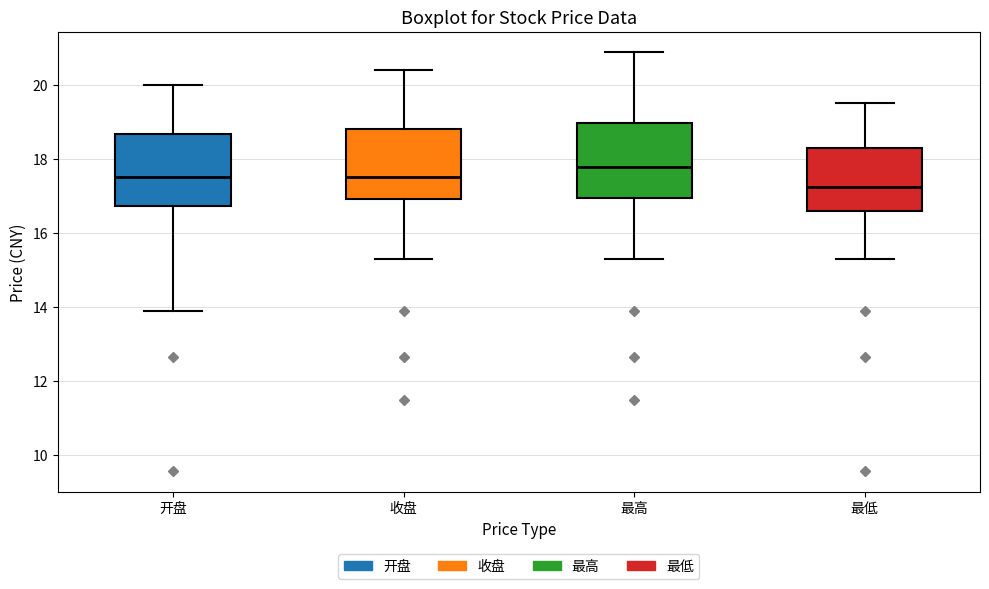

Reading left to right, transcribe this box plot: for each box, give where its median line is, the range the box spans, and where its two whiskers end, as read against the y-axis. The values are not printed on the chart, so give them approximately, as read against the axis.

开盘: median 17.6, box 16.8 to 18.6, whiskers 13.8 to 20.0
收盘: median 17.6, box 17.0 to 18.8, whiskers 15.2 to 20.4
最高: median 17.8, box 17.0 to 19.0, whiskers 15.2 to 20.8
最低: median 17.2, box 16.6 to 18.2, whiskers 15.2 to 19.6